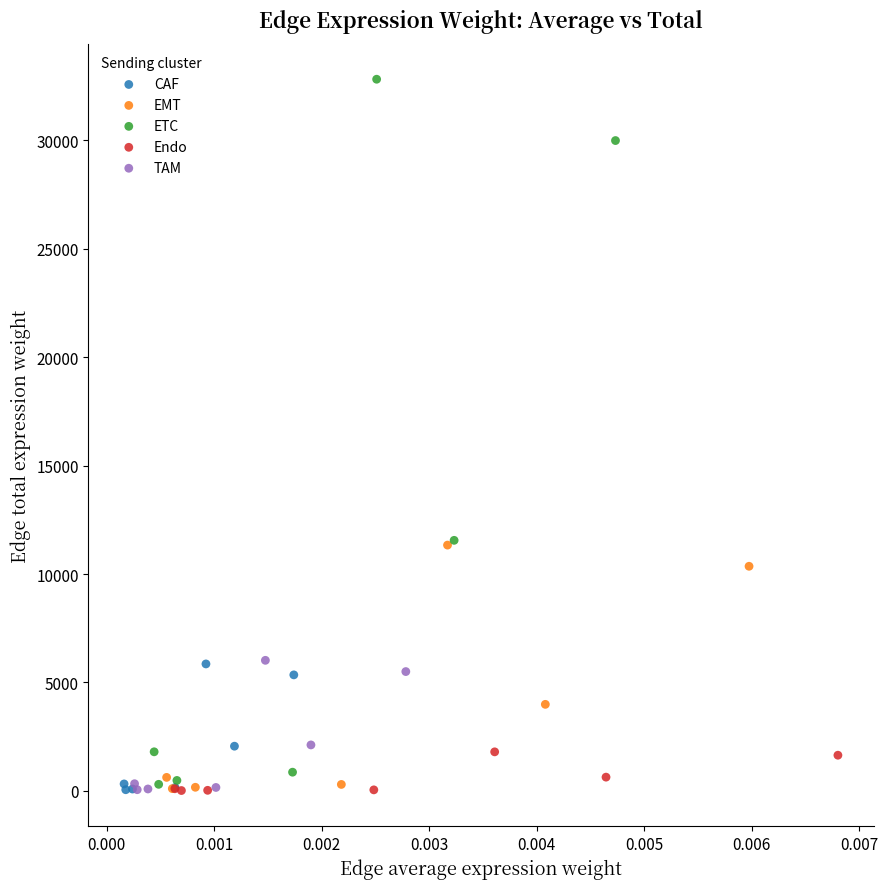

What are all the series names shown in the legend?

CAF, EMT, ETC, Endo, TAM